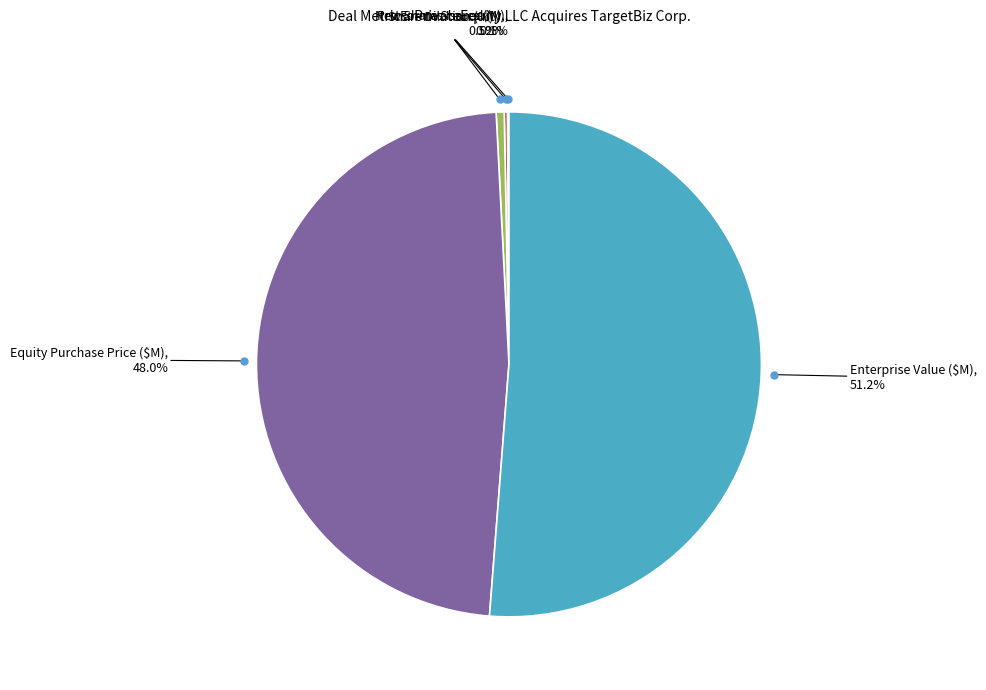

To the nearest percent, what is the average slice percentage?

20%